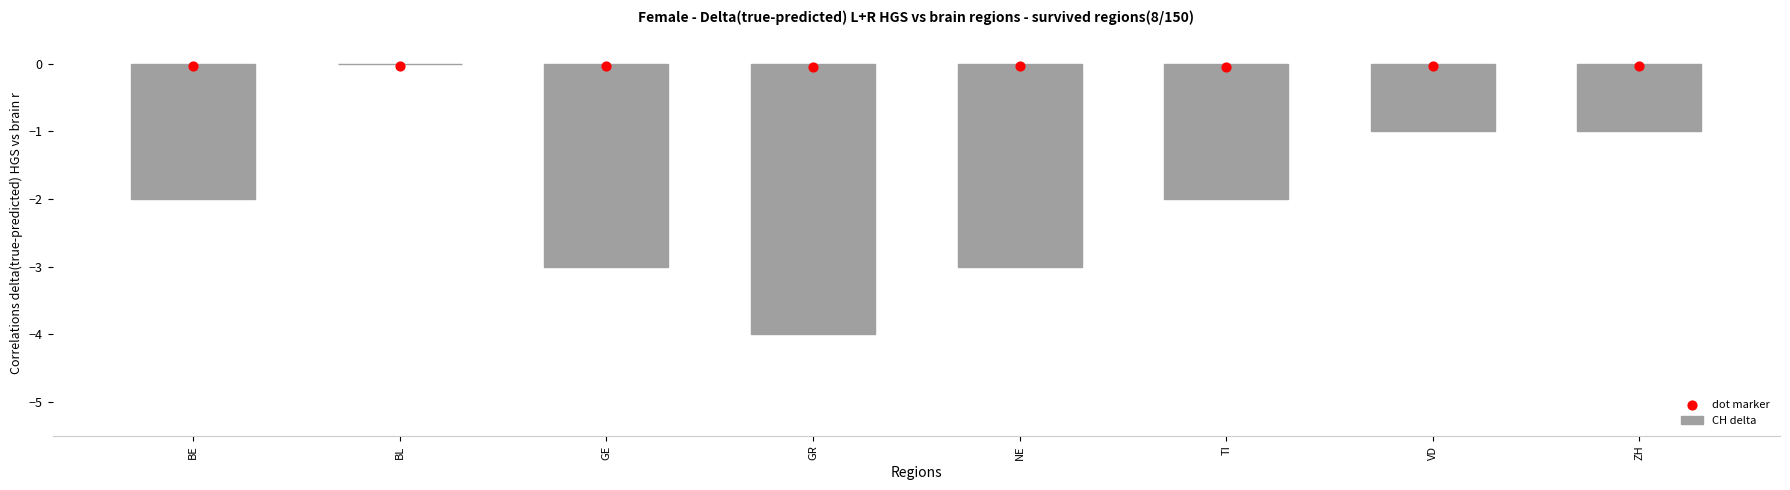

What are all the series names shown in the legend?

CH delta, dot marker